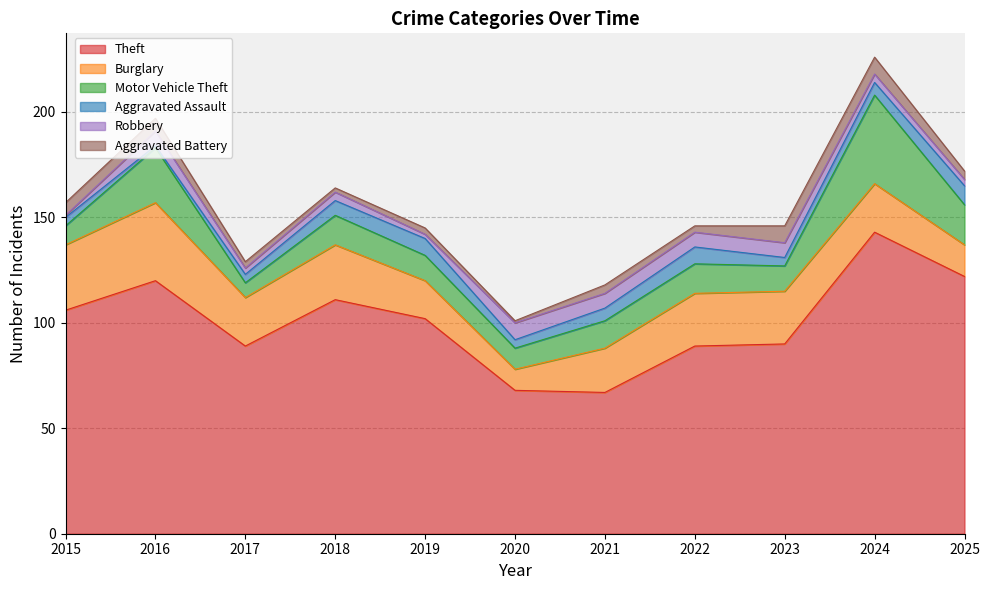

The value of Motor Vehicle Theft at 2016 is 26. True or false?

True